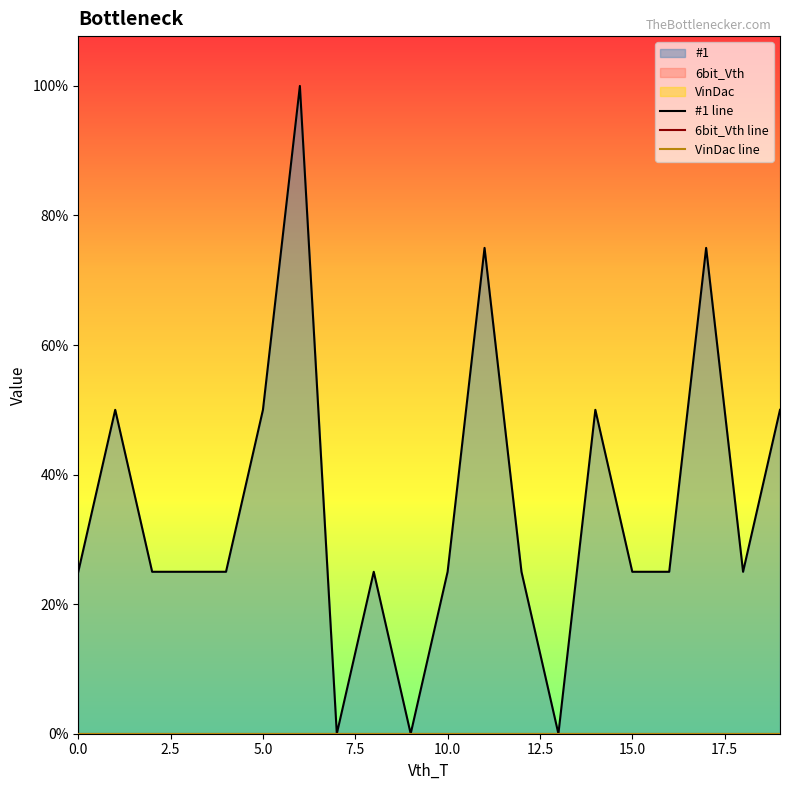

True or false: 6bit_Vth line has more than 1 points higher than both neighbors.

False